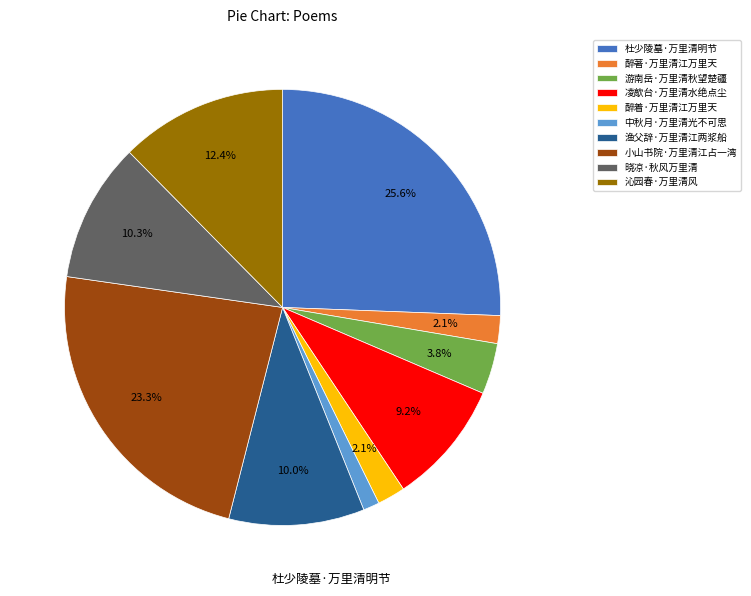

What is the largest slice in the pie chart?

杜少陵墓·万里清明节